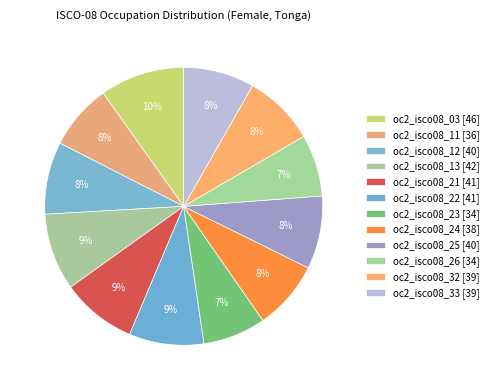

To the nearest percent, what is the average slice percentage?

8%